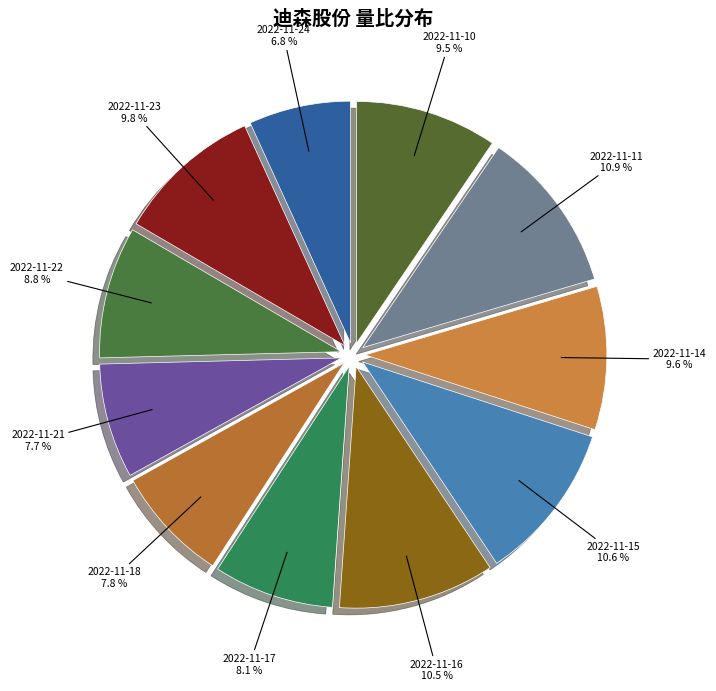

To the nearest percent, what is the average slice percentage?

9%